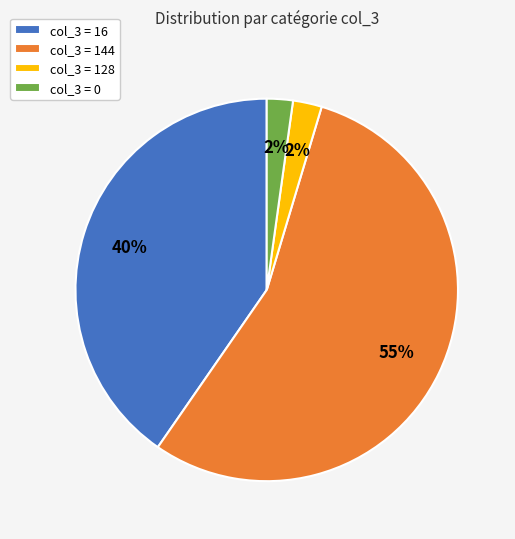

To the nearest percent, what percentage of the pie is col_3 = 16?

40%